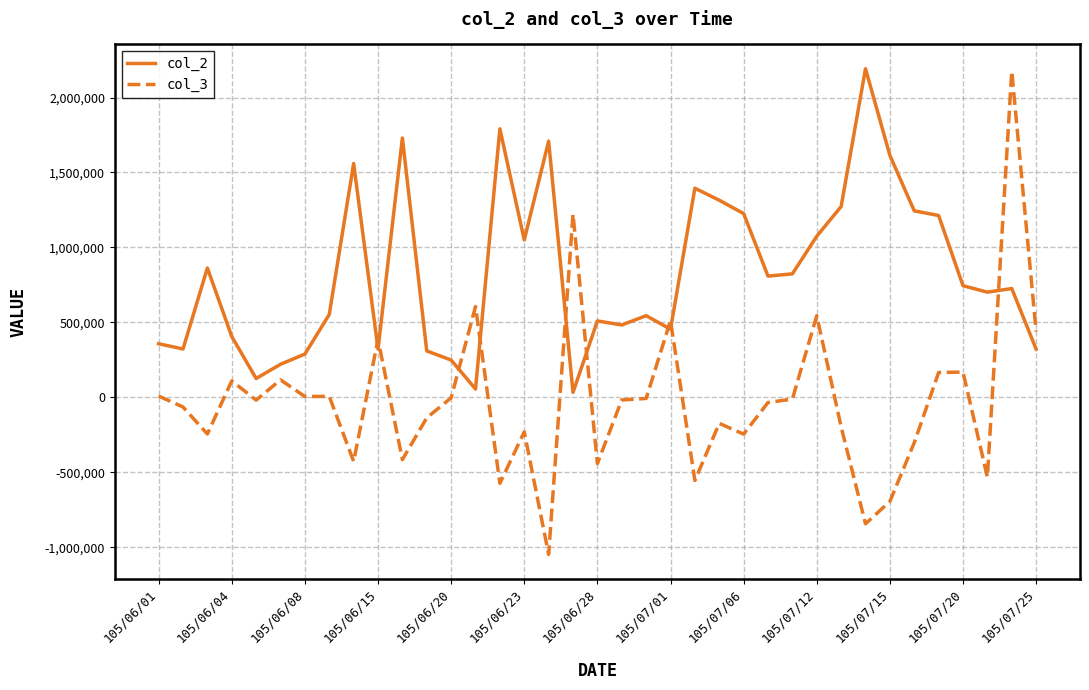

What is the maximum value shown in the chart?

2192000